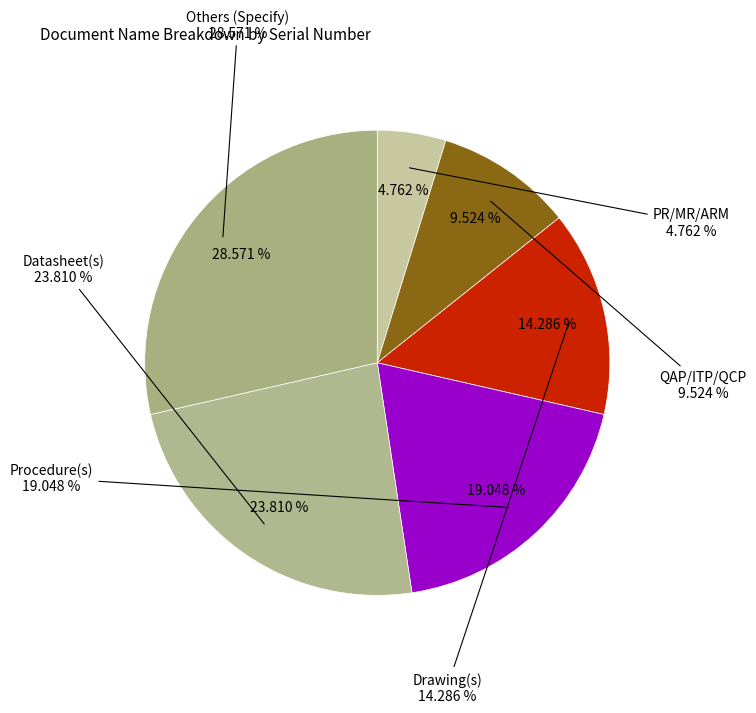

Is there any slice that represents more than half of the pie?

No